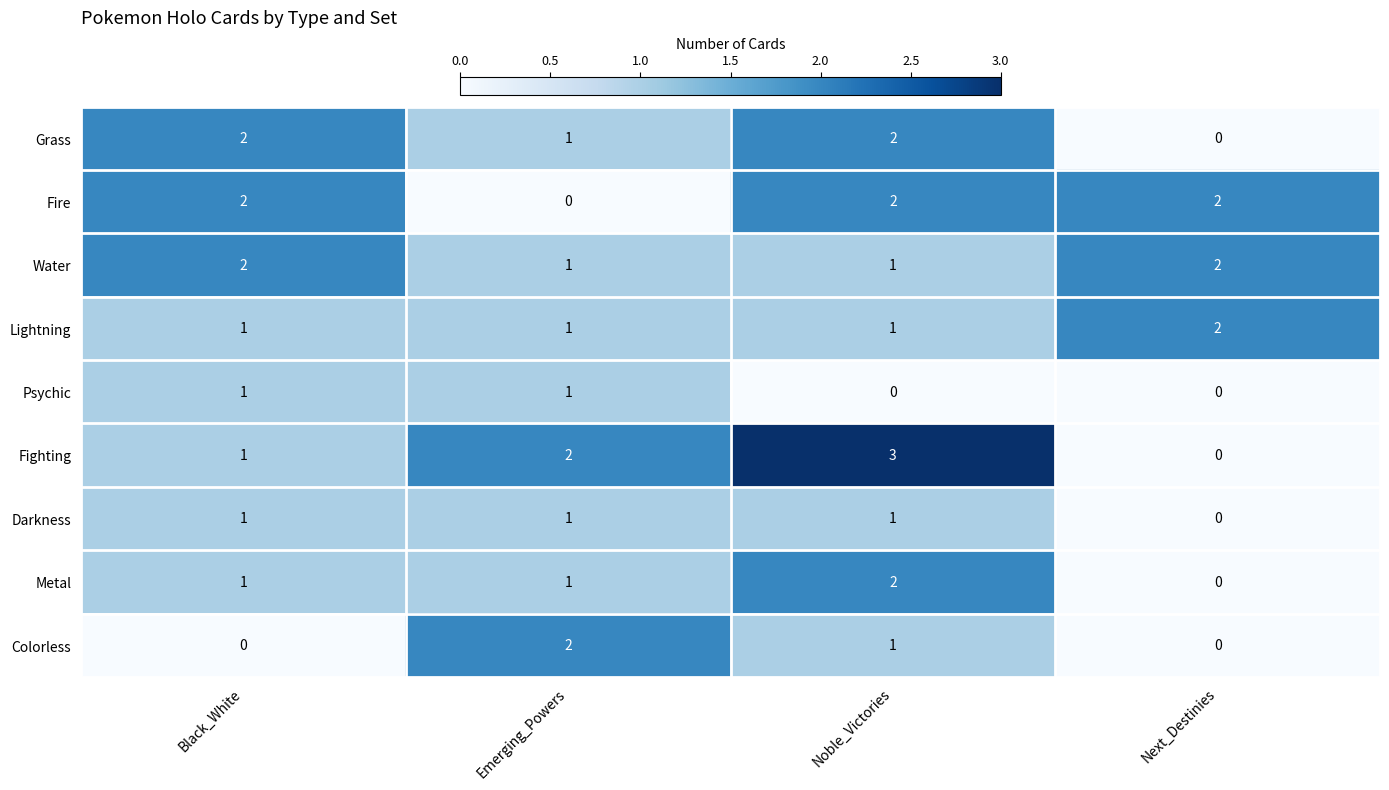

What is the spread (max minus min) of values at Noble_Victories?

3